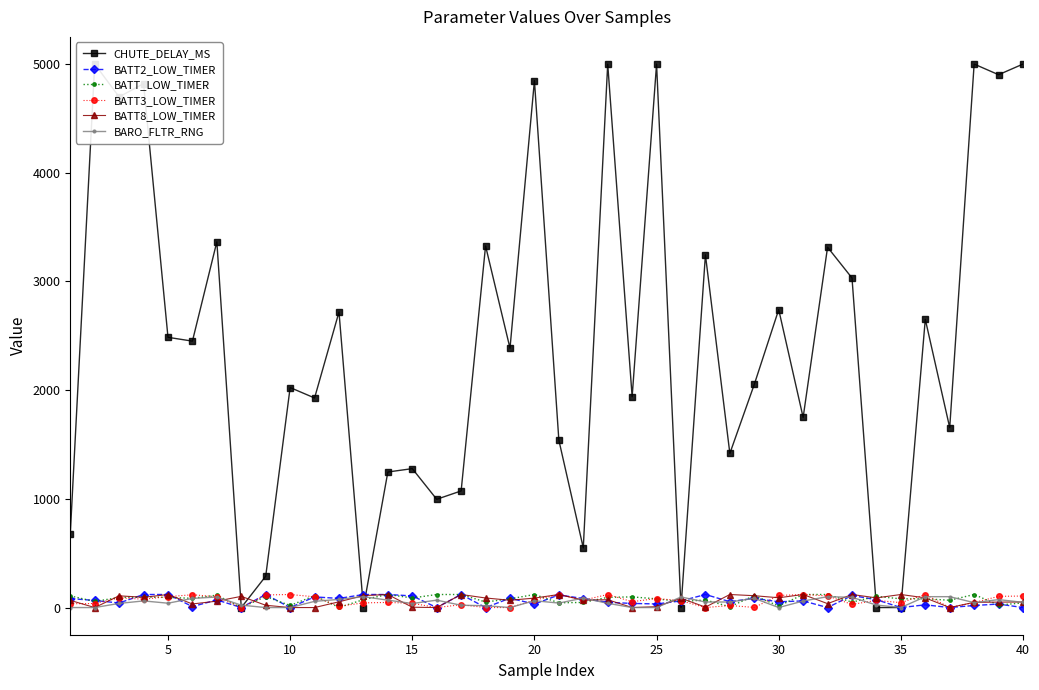

True or false: BARO_FLTR_RNG has more than 0 interior local peaks.

True